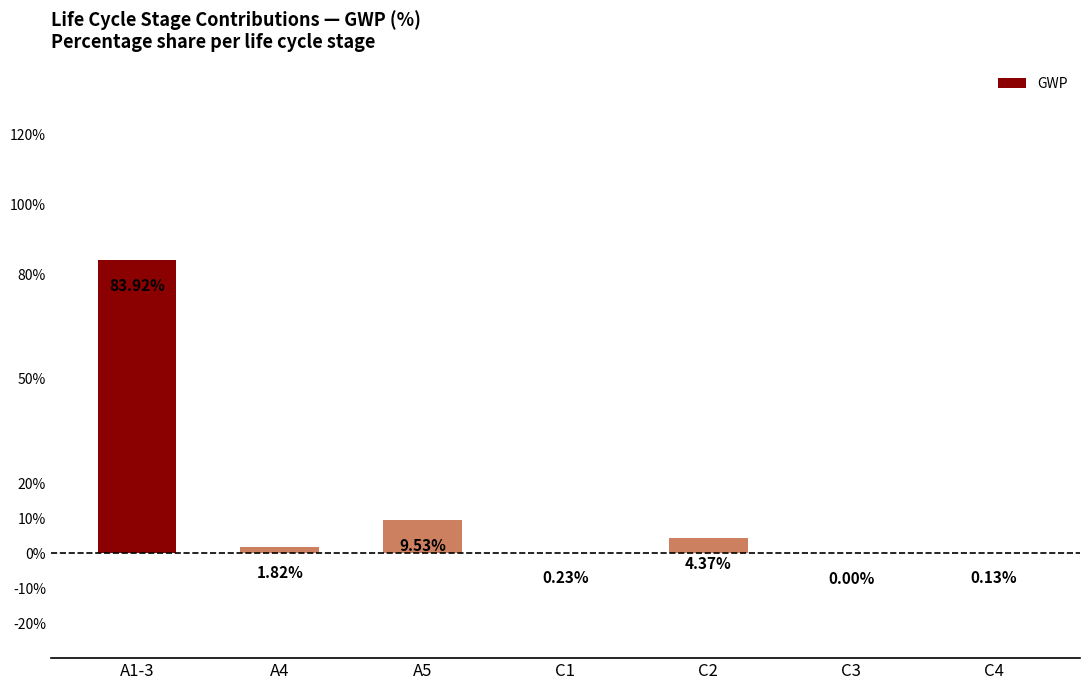

What is the ratio of the value at C2 to the value at A4?

2.4